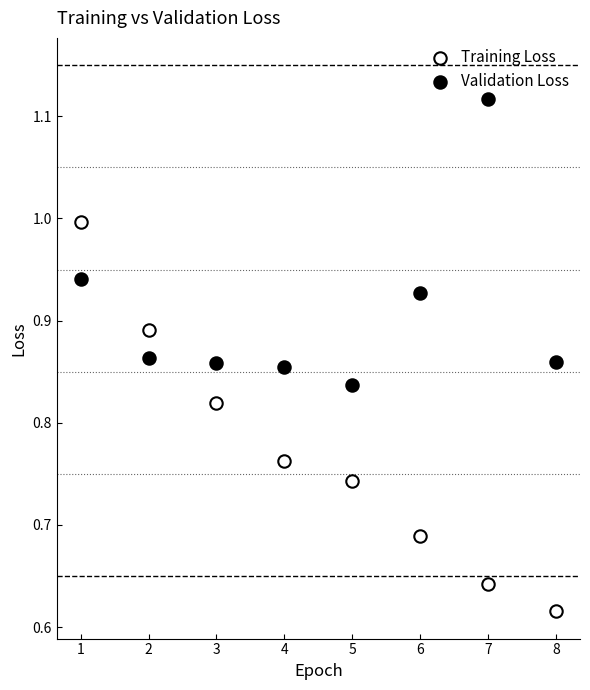

Which series reaches the minimum Y coordinate?

Training Loss